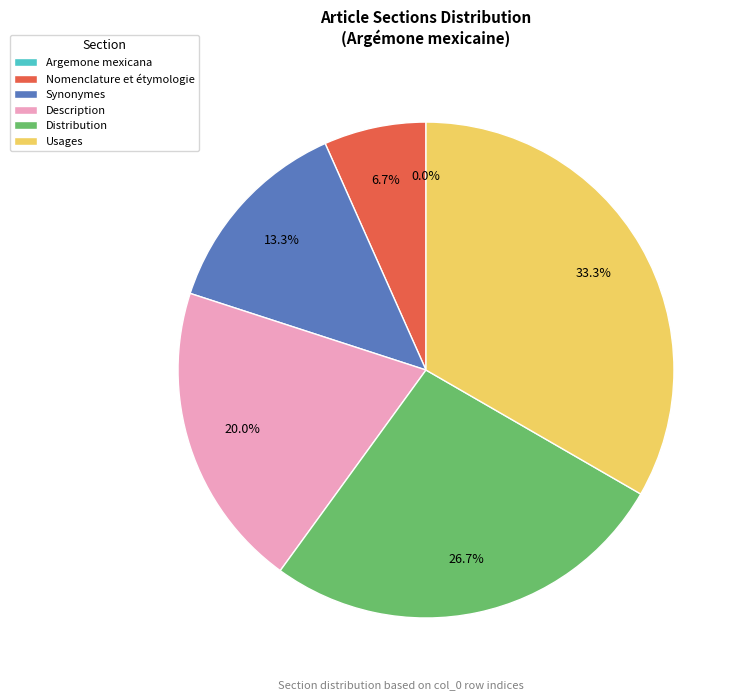

What is the smallest slice in the pie chart?

Argemone mexicana